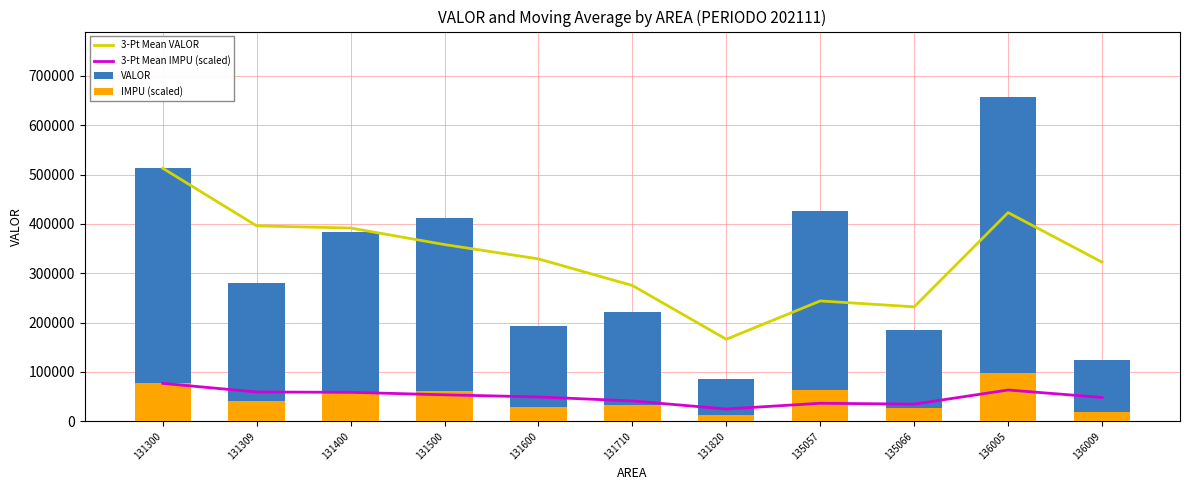

Reading left to right, list all the values displayed in this chart.

3-Pt Mean VALOR: 512800.0	396100.0	391700.0	358166.7	329166.7	275200.0	166300.0	243933.3	232033.3	422933.3	322566.7
3-Pt Mean IMPU (scaled): 76920.0	59415.0	58755.0	53725.0	49375.0	41280.0	24945.0	36590.0	34805.0	63440.0	48385.0
VALOR: 512800.0	279400.0	382900.0	412200.0	192400.0	221000.0	85500.0	425300.0	185300.0	658200.0	124200.0
IMPU (scaled): 76920.0	41910.0	57435.0	61830.0	28860.0	33150.0	12825.0	63795.0	27795.0	98730.0	18630.0